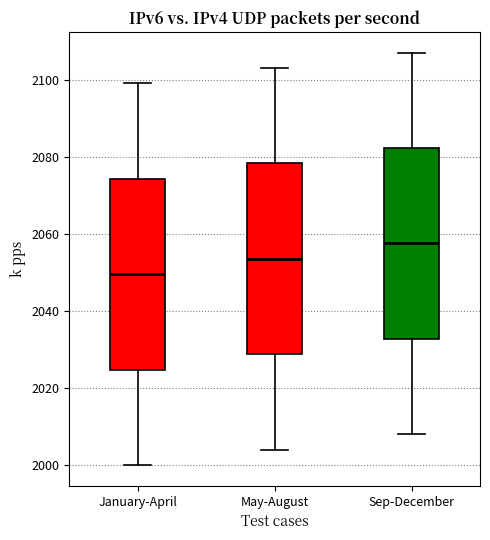

Reading left to right, read every box against the y-axis: the position of its median line, the range the box covers, and the ends of its whiskers. The values are not printed on the chart, so give them approximately, as read against the axis.

January-April: median 2050, box 2024 to 2074, whiskers 2000 to 2100
May-August: median 2054, box 2028 to 2078, whiskers 2004 to 2104
Sep-December: median 2058, box 2032 to 2082, whiskers 2008 to 2108